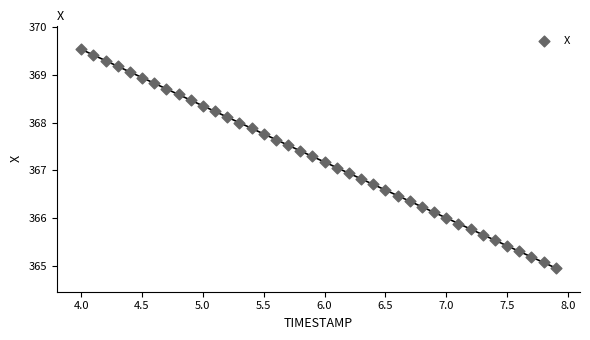

What is the range of X values (max minus min)?

3.9